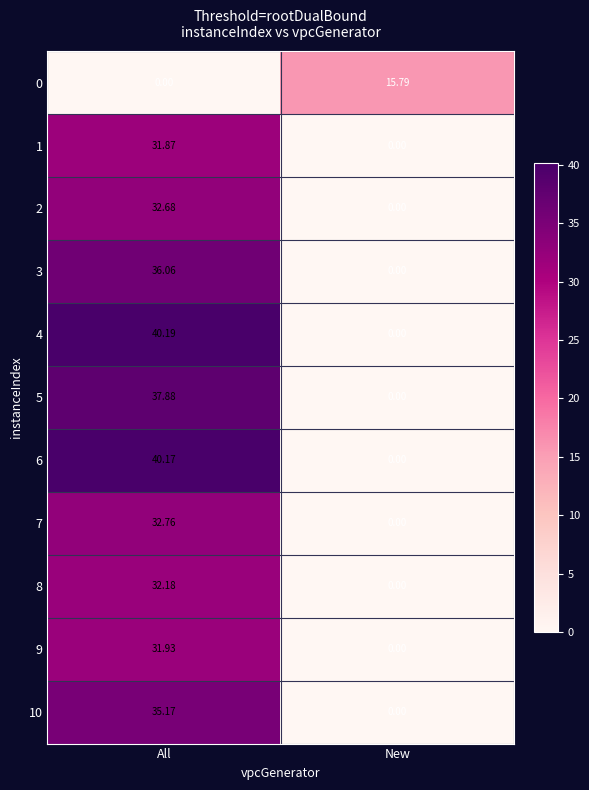

At which label does 5 first exceed 37?

All